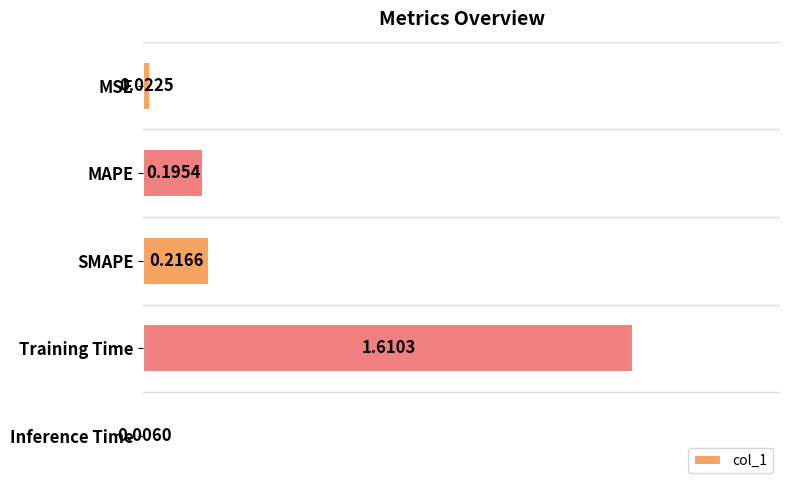

Which category has the highest value across all series?

Training Time